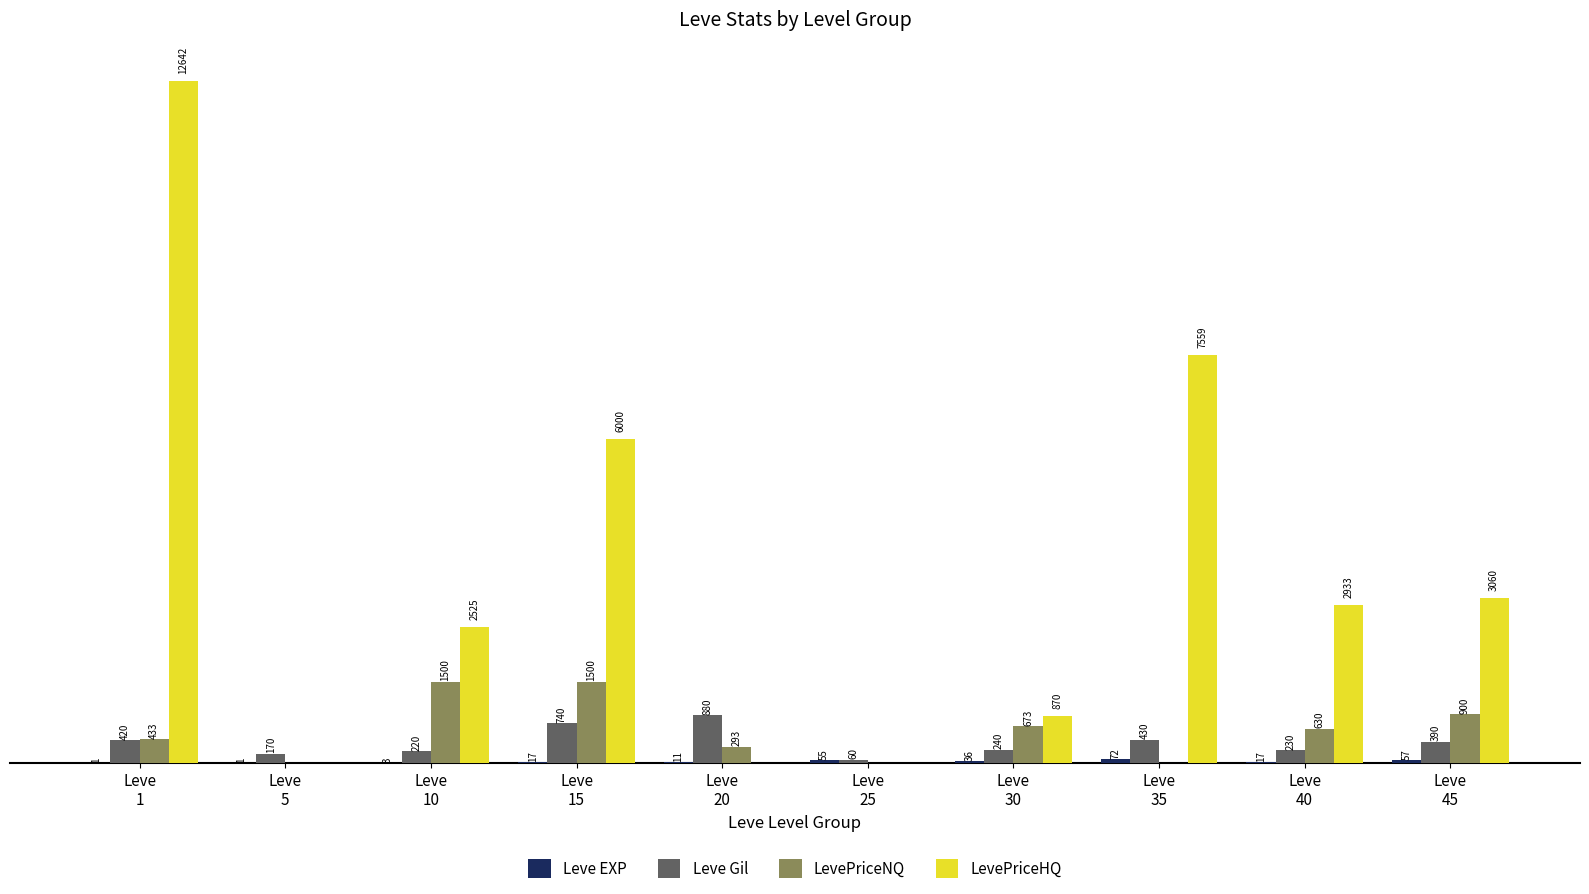

Which series has the largest total across all categories?

LevePriceHQ